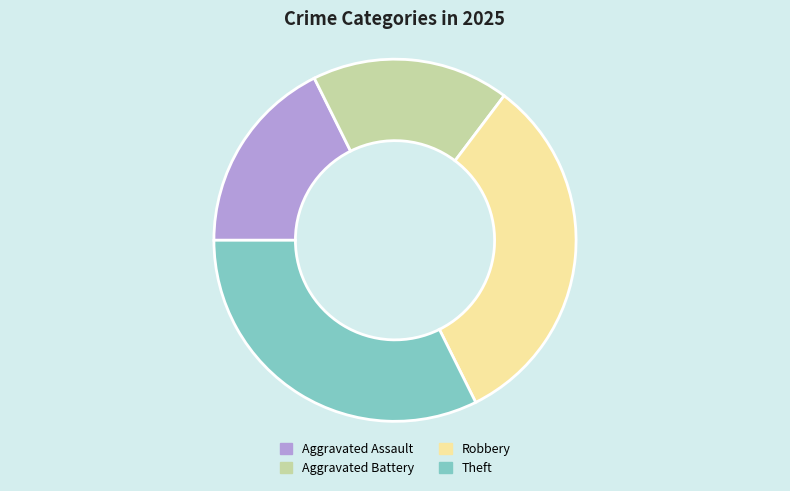

True or false: Robbery accounts for 42% of the total.

False